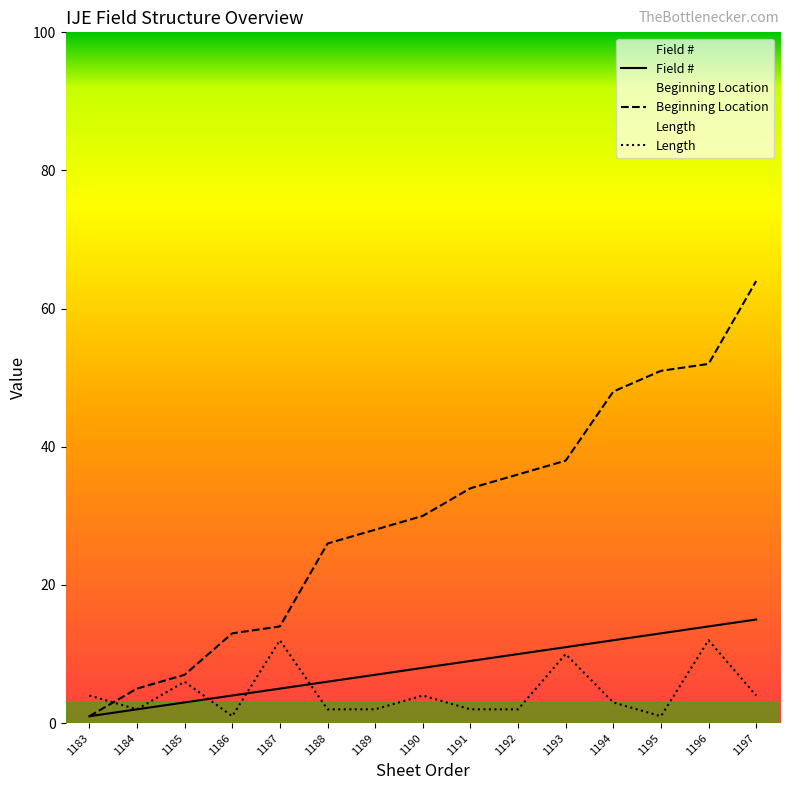

How many interior local peaks does the Length series have?

5